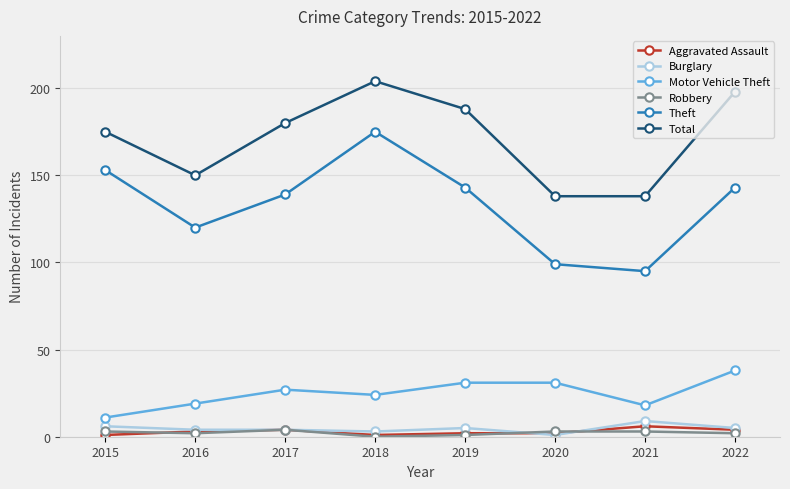

Reading left to right, list all the values displayed in this chart.

Aggravated Assault: 1	3	4	1	2	2	6	4
Burglary: 6	4	4	3	5	1	9	5
Motor Vehicle Theft: 11	19	27	24	31	31	18	38
Robbery: 3	2	4	0	1	3	3	2
Theft: 153	120	139	175	143	99	95	143
Total: 175	150	180	204	188	138	138	198